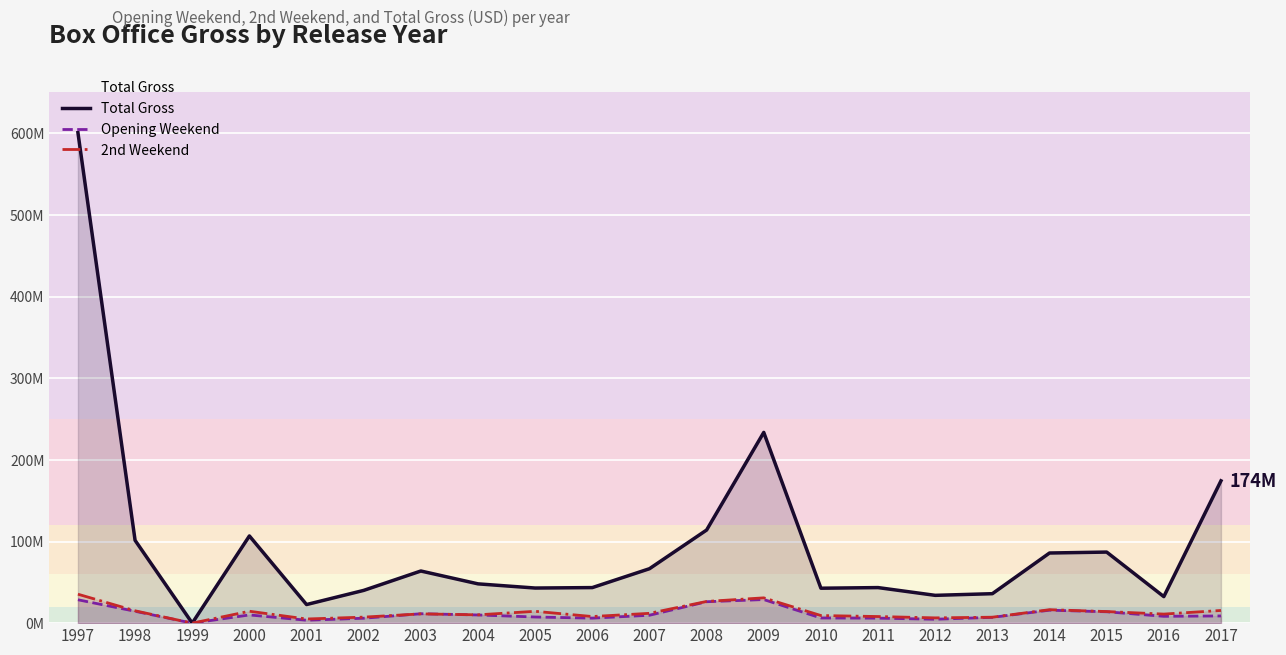

What are all the series names shown in the legend?

Total Gross, Opening Weekend, 2nd Weekend